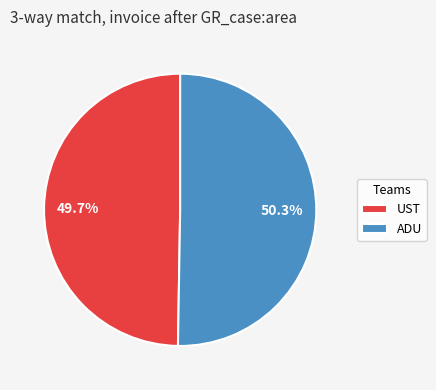

Rank the categories by value from lowest to highest.

UST, ADU